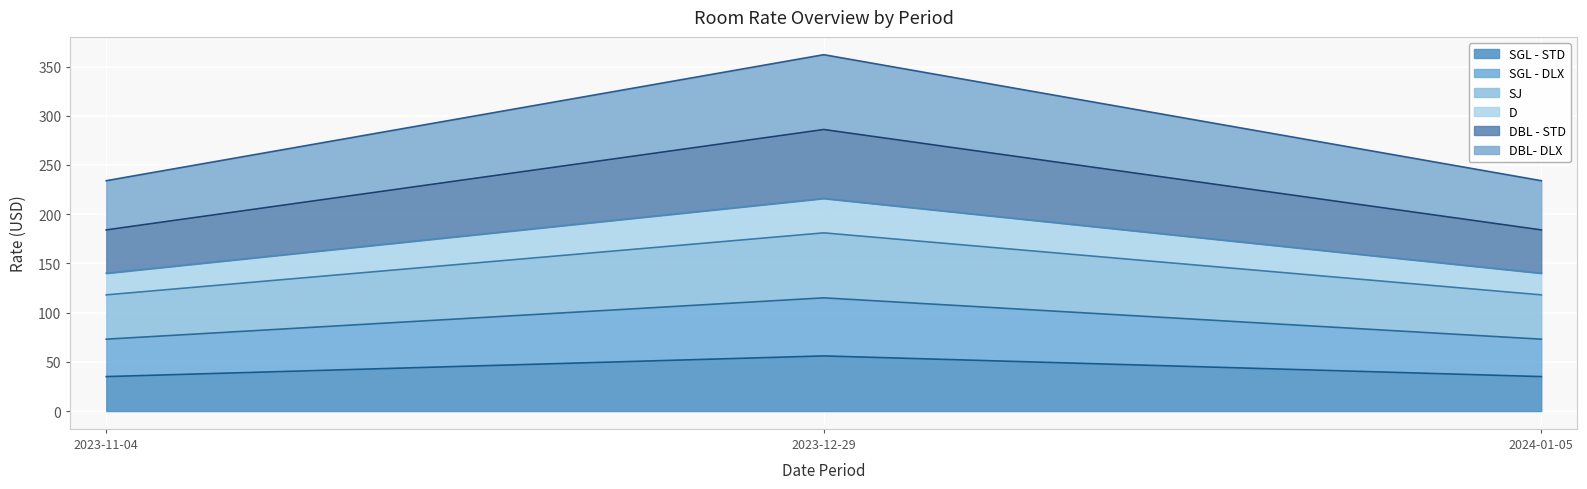

How many data points in SGL - STD are above 35?

1